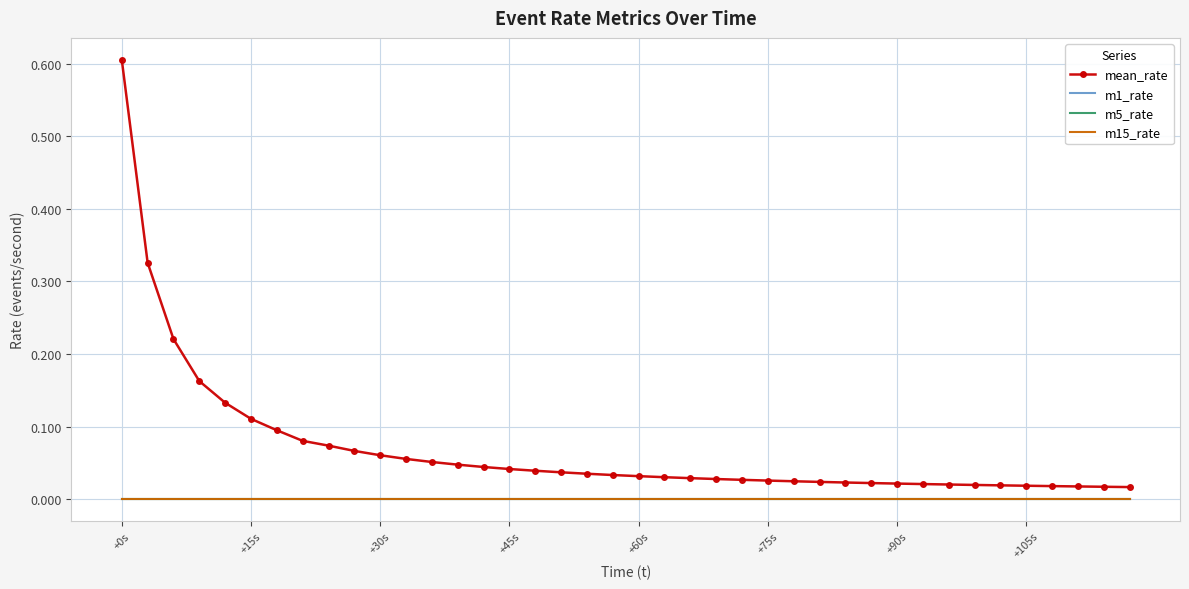

What is the difference between the maximum and second lowest values in the mean_rate series?

0.6